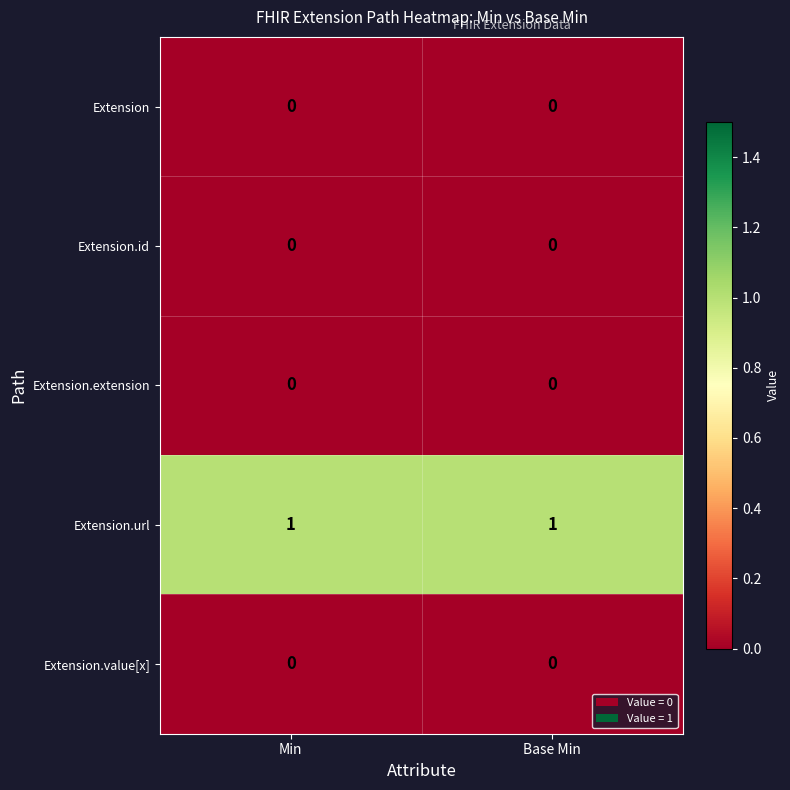

The Extension series shows 0 at Min. True or false?

True